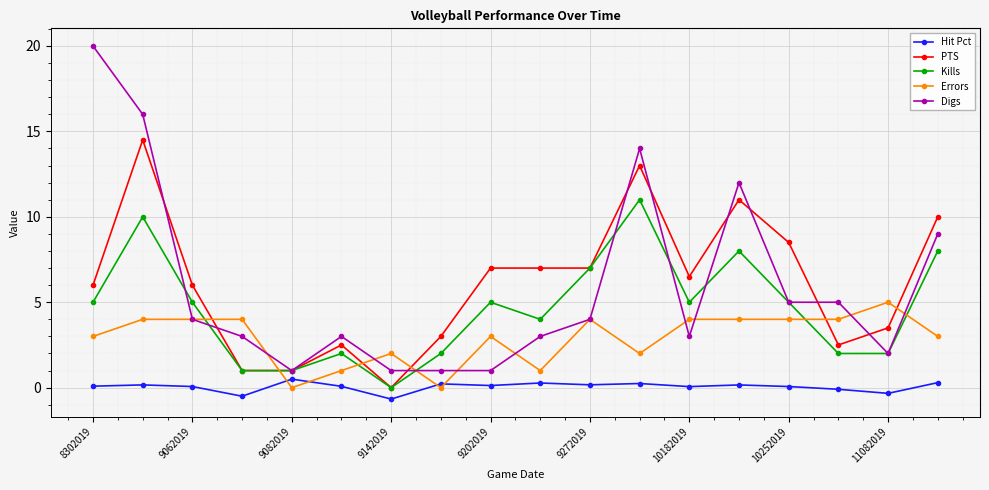

Count the number of categories in the chart.

18